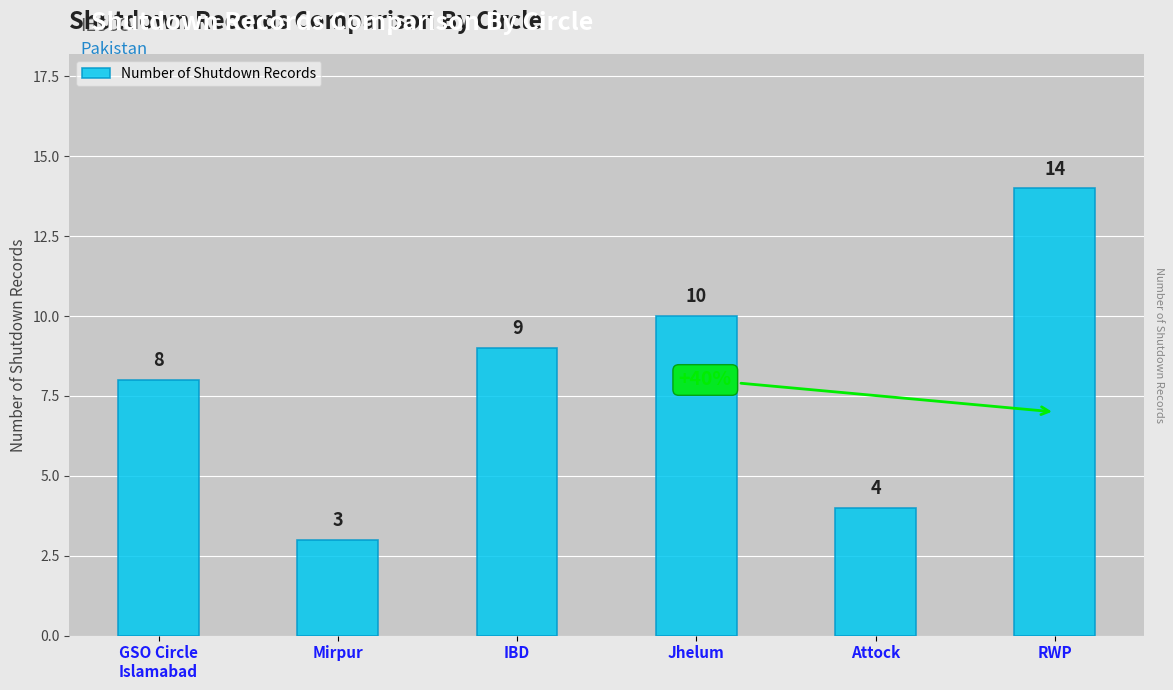

Does the chart contain any negative values?

No